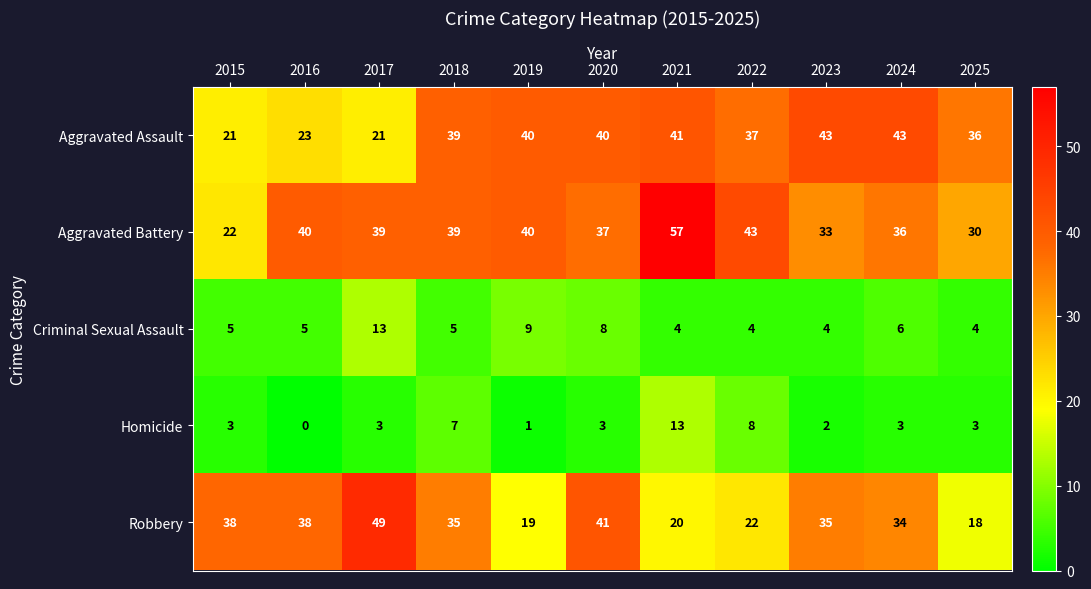

At how many categories does at least one series exceed 17?

11